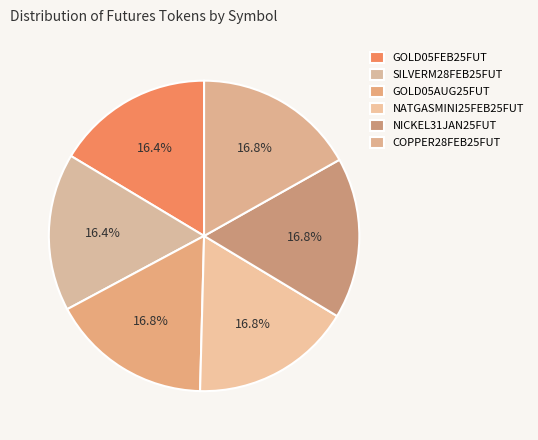

Is there any slice that represents more than half of the pie?

No